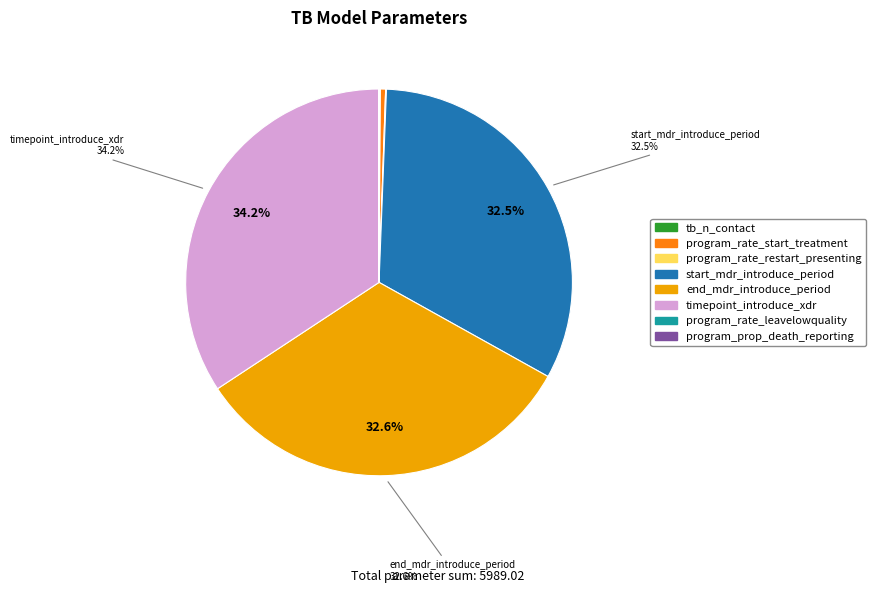

Which category has the biggest portion of the pie?

timepoint_introduce_xdr